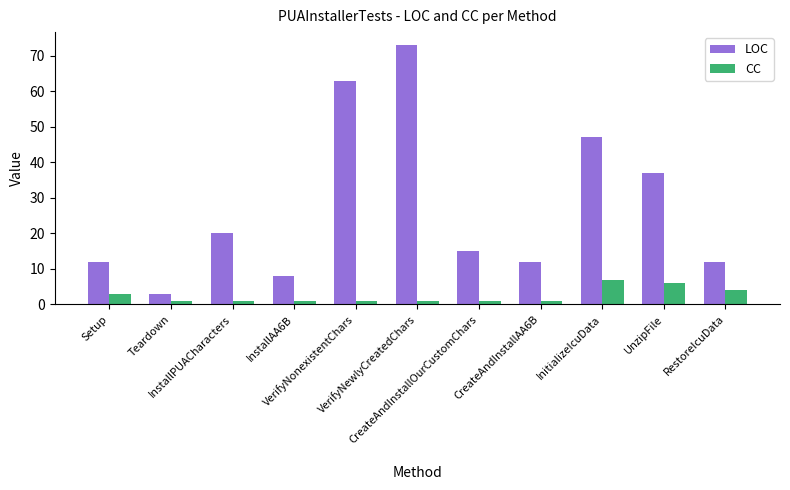

What is the total value across all series at CreateAndInstallOurCustomChars?

16